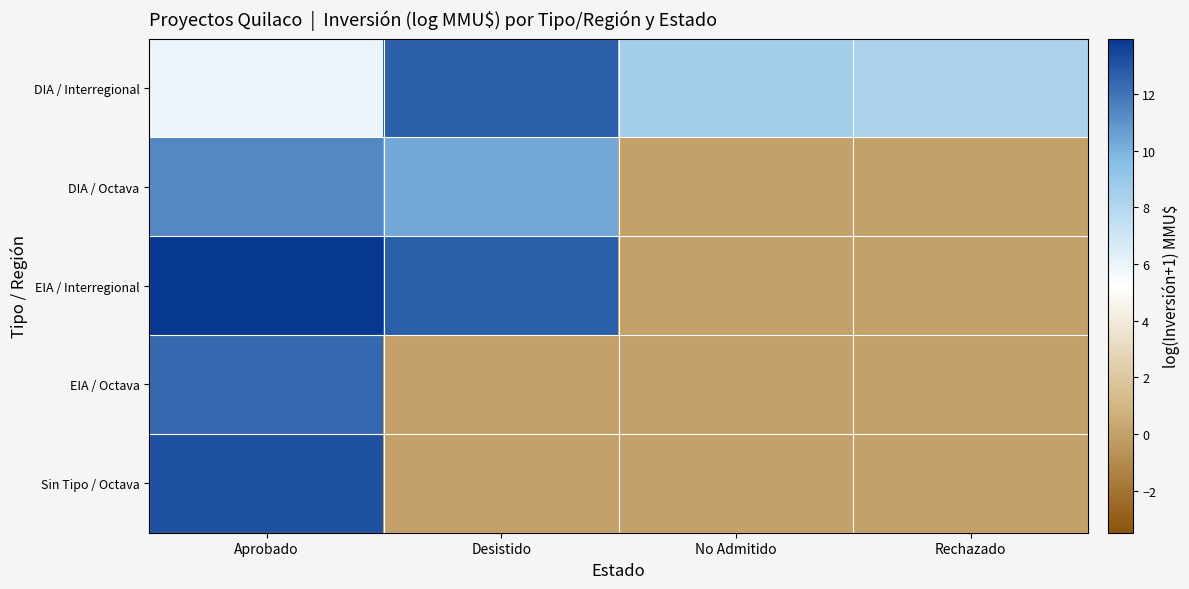

At which category is the sum across all series the highest?

Aprobado